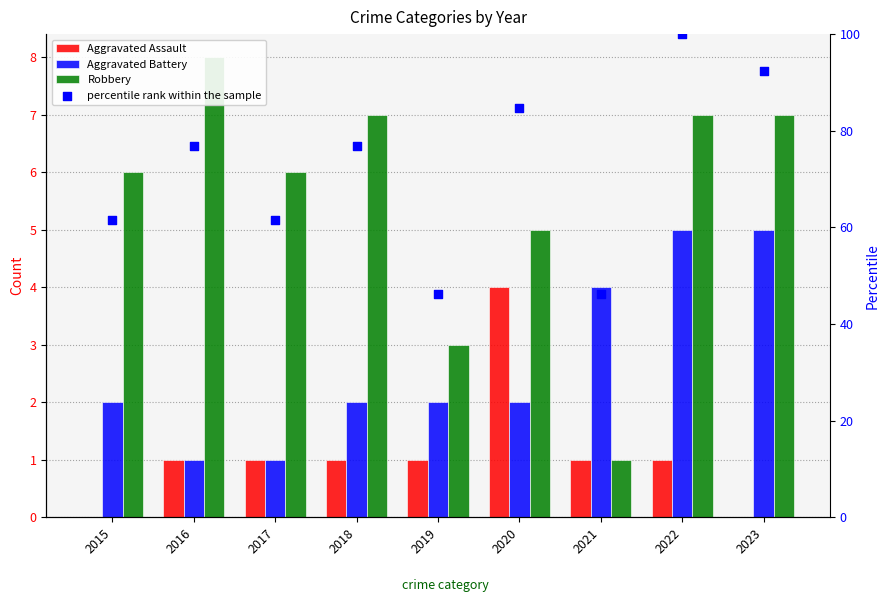

What is the total value across all series at 2021?

52.2